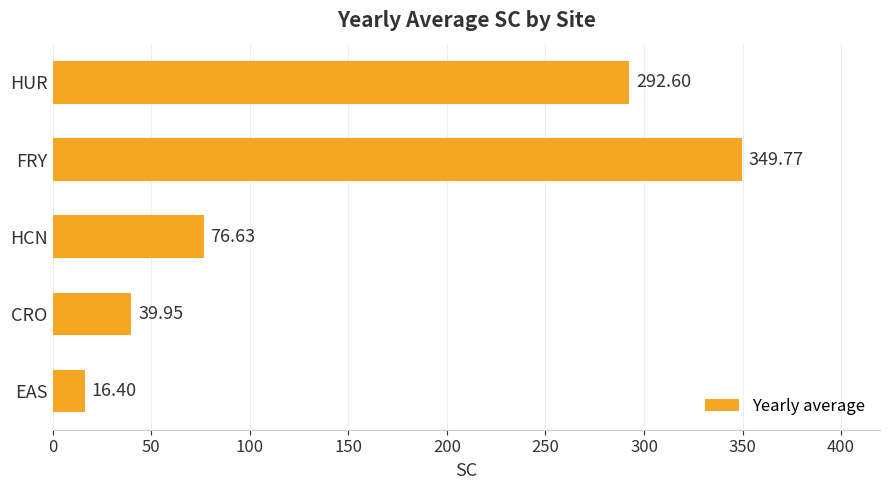

What is the maximum value shown in the chart?

349.8